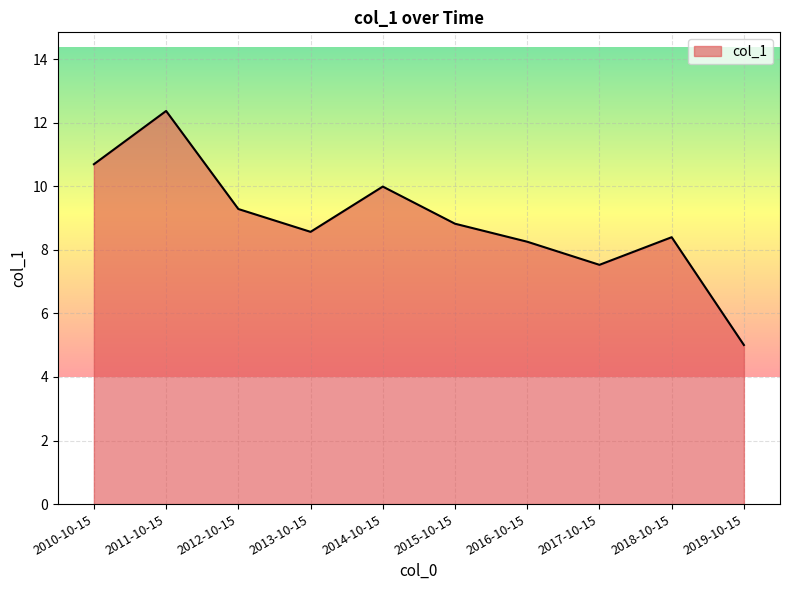

Reading left to right, list all the values displayed in this chart.

2010-10-15=10.7	2011-10-15=12.4	2012-10-15=9.3	2013-10-15=8.6	2014-10-15=10.0	2015-10-15=8.8	2016-10-15=8.3	2017-10-15=7.5	2018-10-15=8.4	2019-10-15=5.0